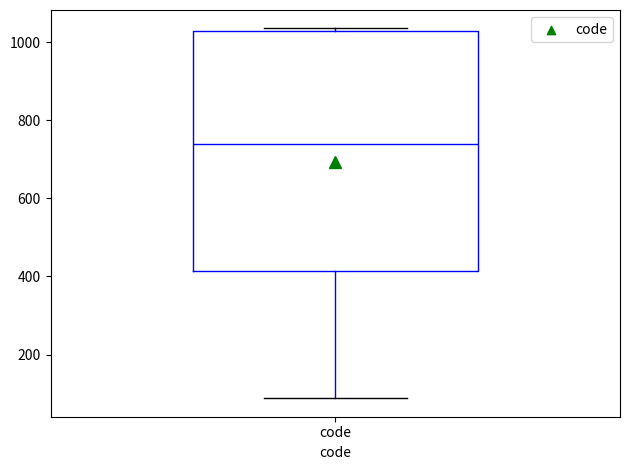

Read this box plot against the y-axis: the position of the median line, the range covered by the box, and the ends of both whiskers. The values are not printed on the chart, so give them approximately, as read against the axis.

median 740, box 420 to 1020, whiskers 80 to 1040